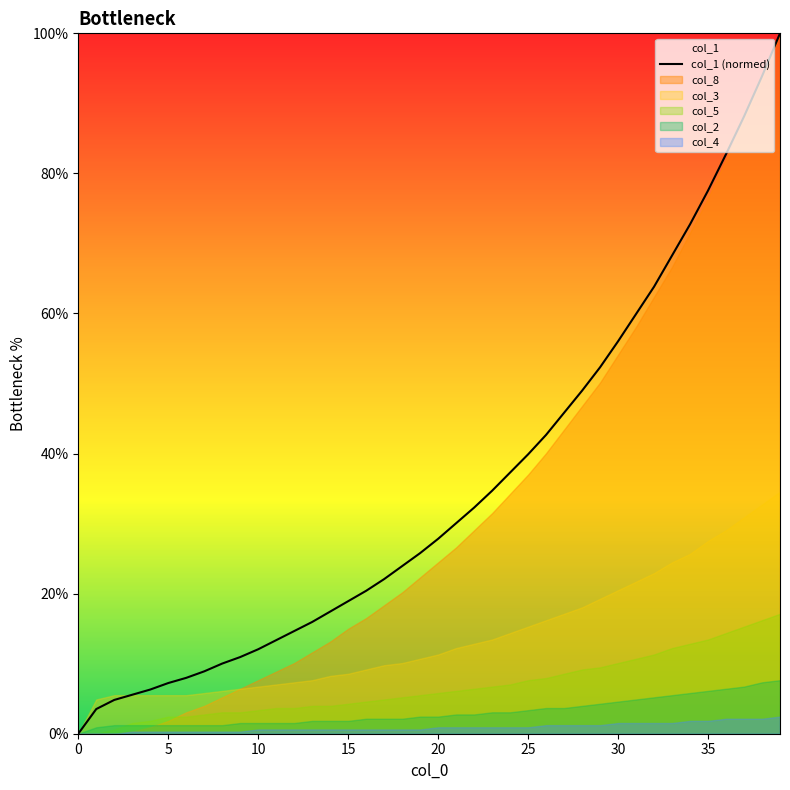

Read the value at 11.

13.4